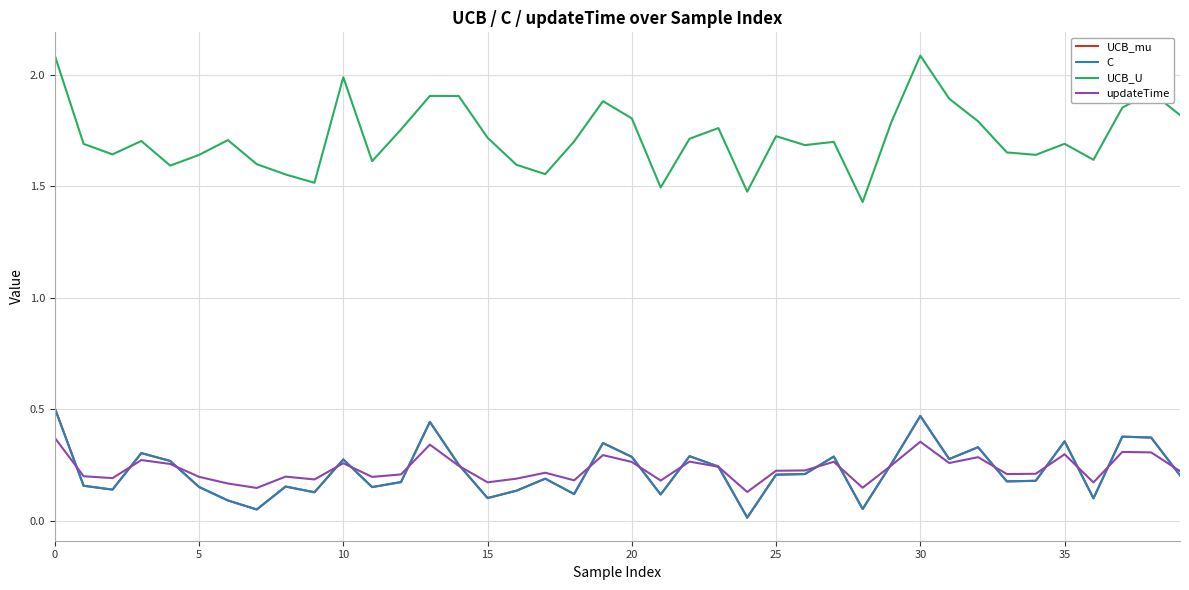

Is this an area chart (filled region under the line)?

No